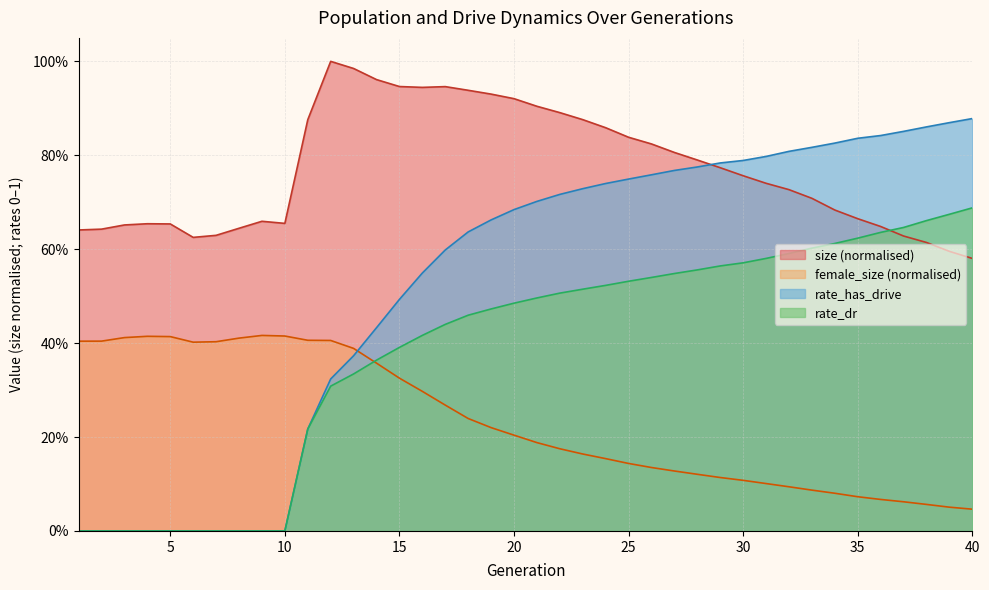

What is the value of the size point at the 40th from the left?

0.6